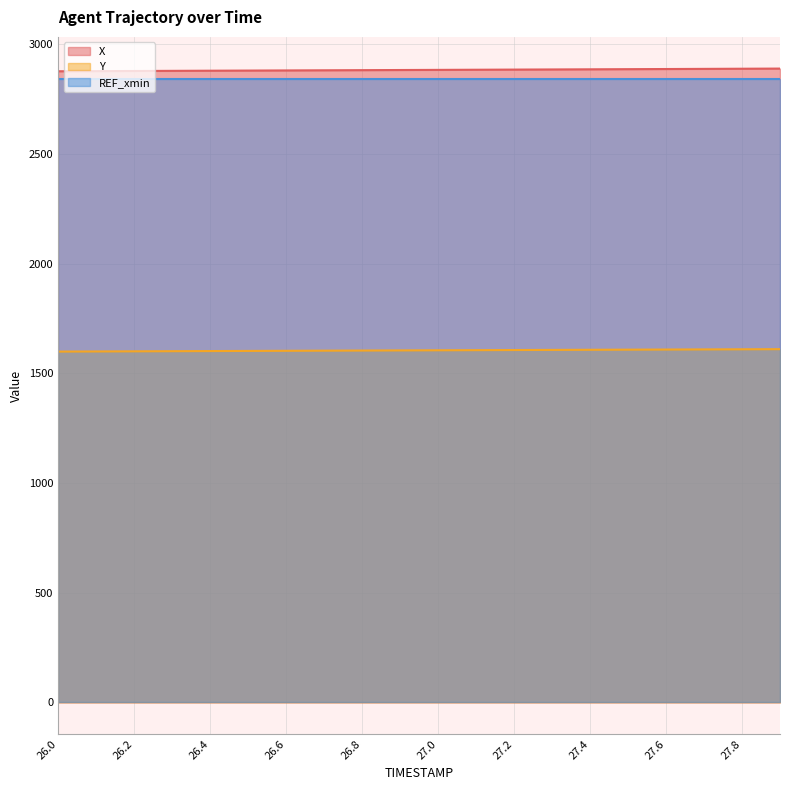

How many data points in Y are less than 1605?

10